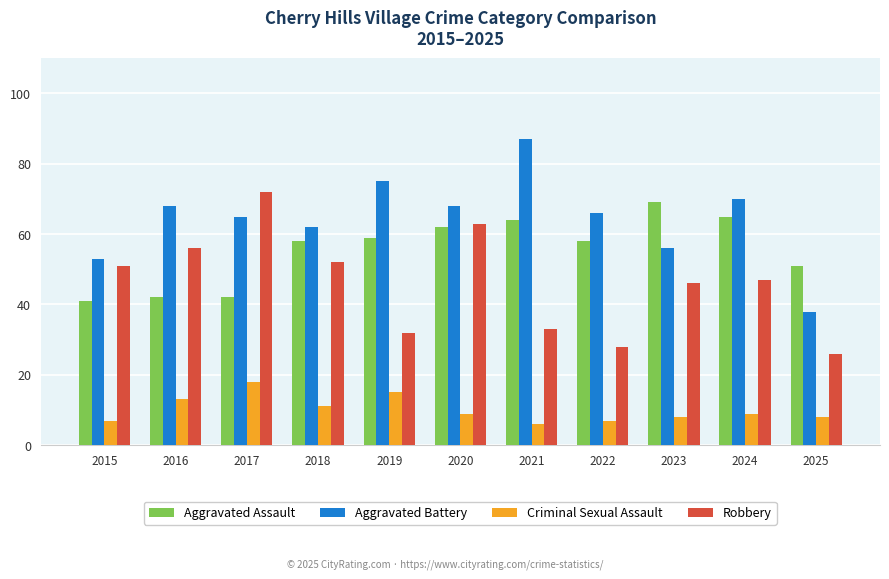

The value of Aggravated Assault at 2015 is 61. True or false?

False